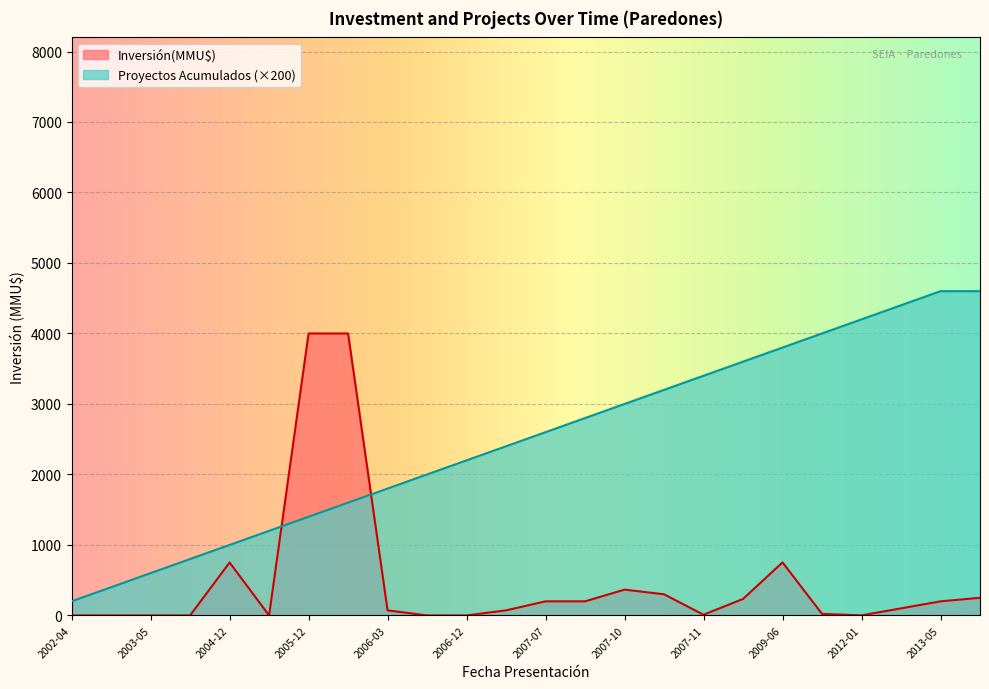

True or false: Proyectos Acumulados has more than 2 points higher than both neighbors.

False